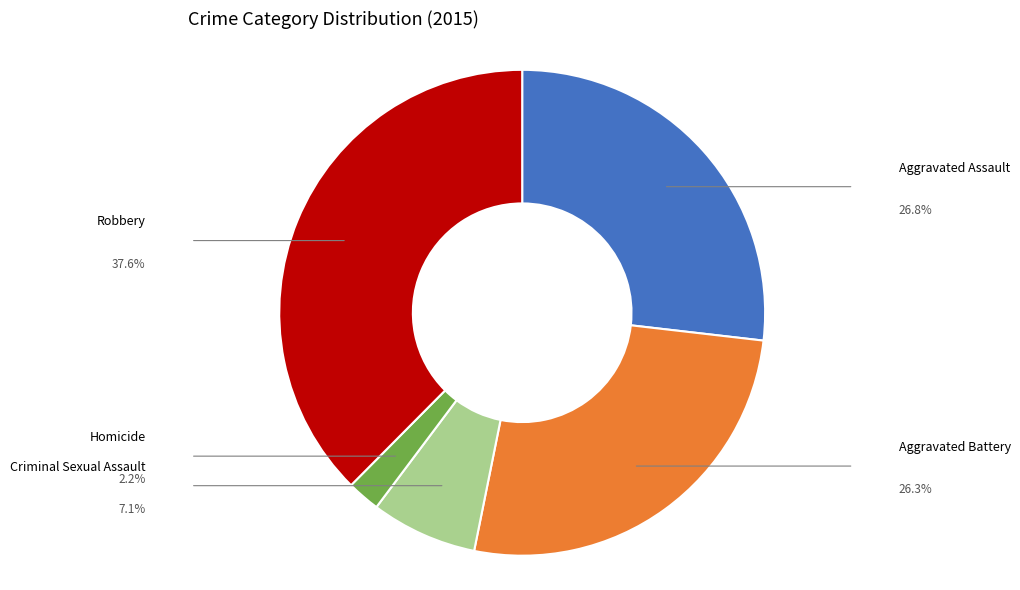

Which category has the biggest portion of the pie?

Robbery